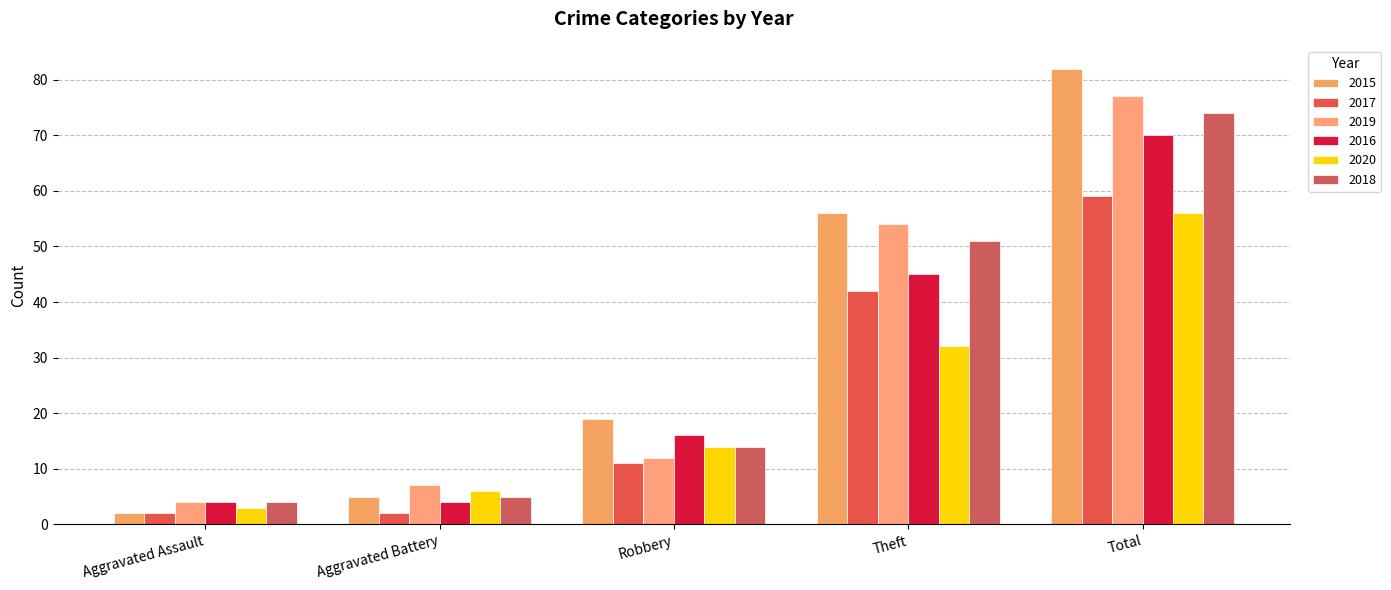

Rank the categories by 2017 value from highest to lowest.

Total, Theft, Robbery, Aggravated Assault, Aggravated Battery